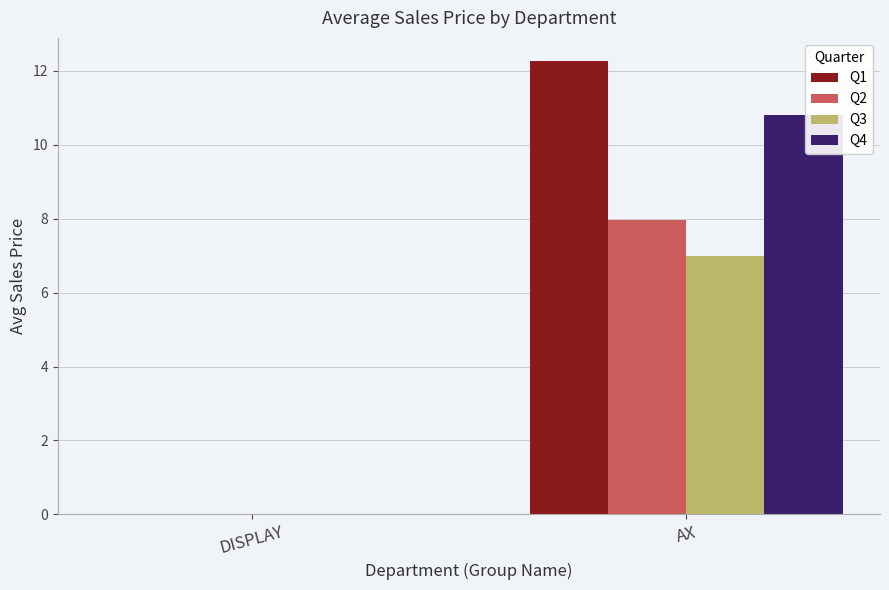

Which category has the highest value in the Q3 series?

AX